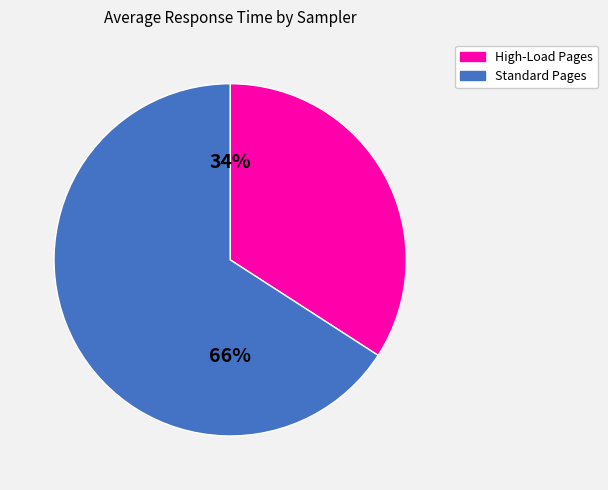

Is there any slice that represents more than half of the pie?

Yes